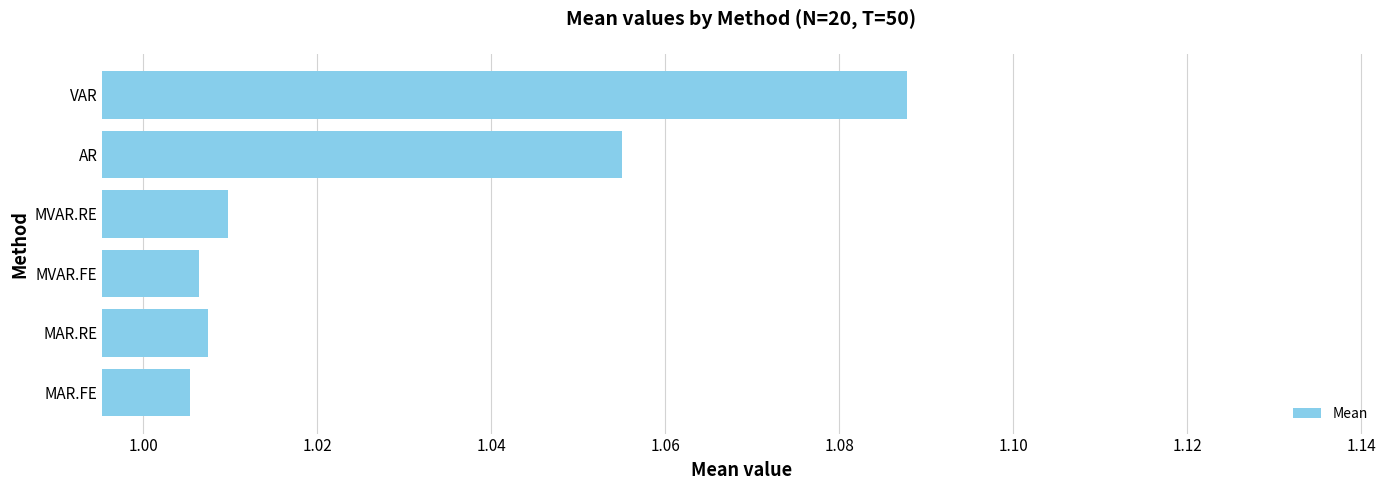

The value at MVAR.FE is 1.5. True or false?

False